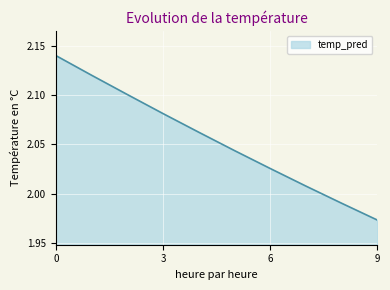

Does the chart display data point markers on the line(s)?

No